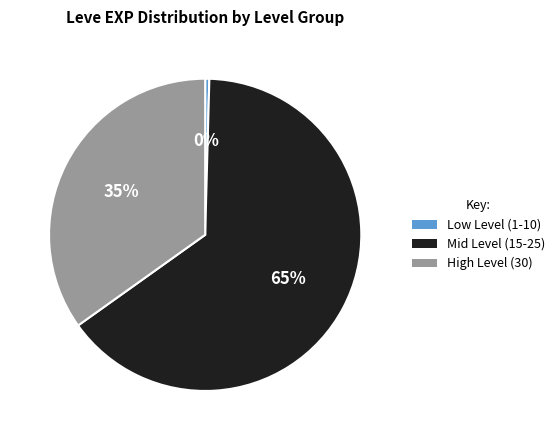

To the nearest percent, what is the average slice percentage?

33%